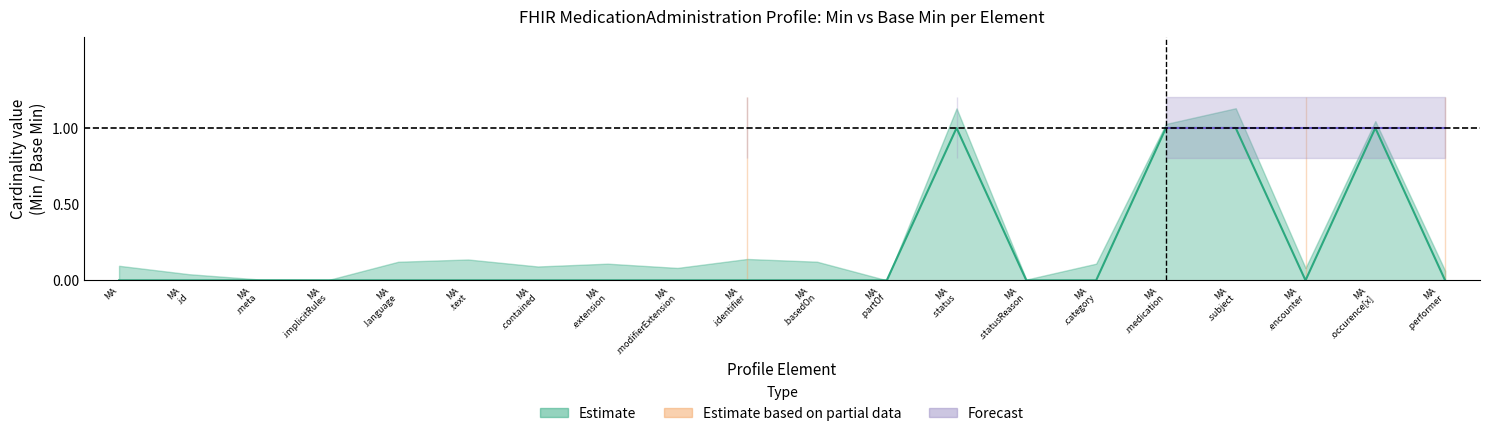

What are all the series names shown in the legend?

Estimate, Estimate based on partial data, Forecast